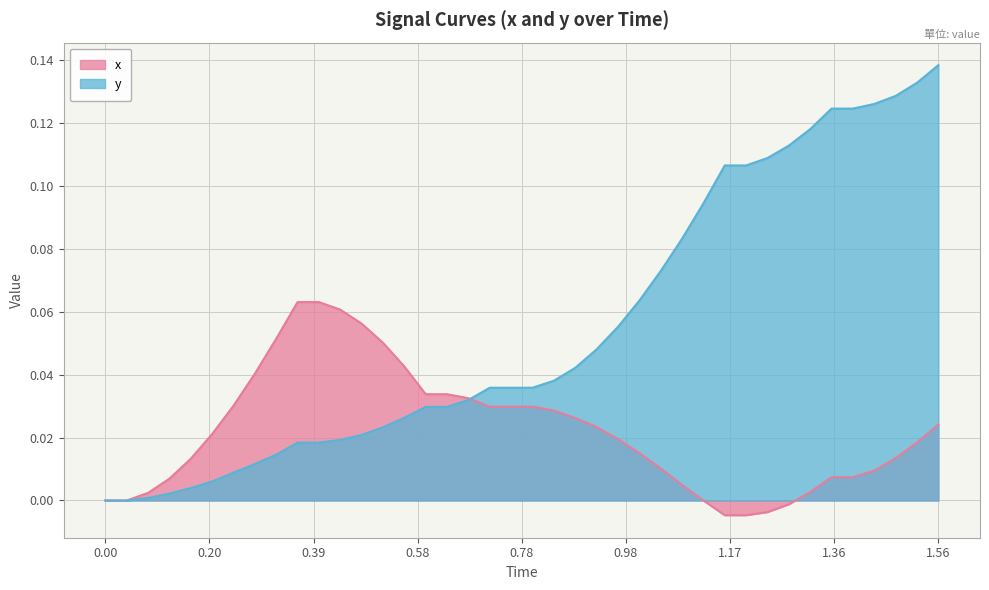

Rank the series by their maximum value, from lowest to highest.

x, y